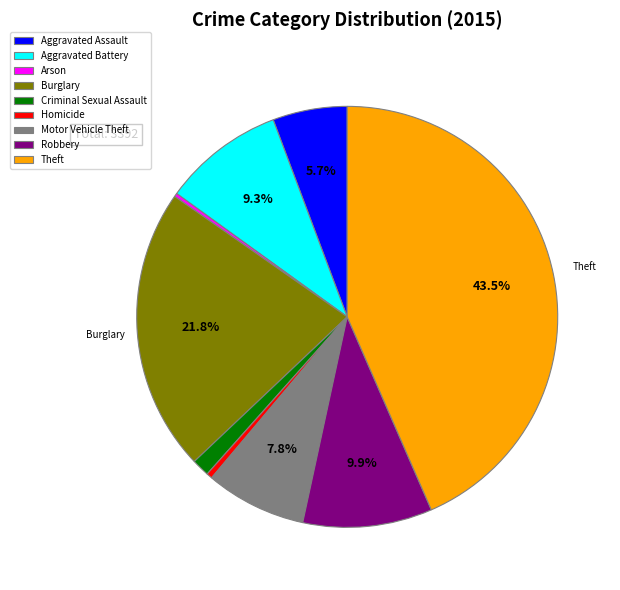

What percentage is the Aggravated Battery slice, to the nearest percent?

9%